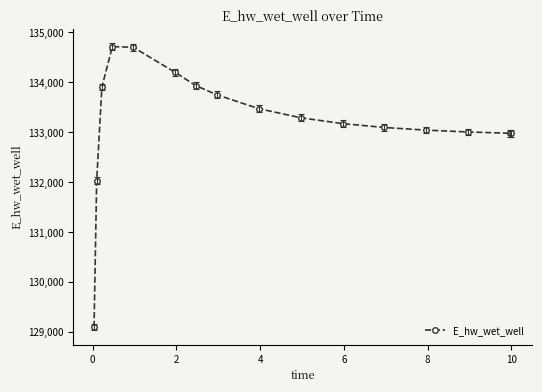

What is the difference between the maximum and minimum values?

5613.9